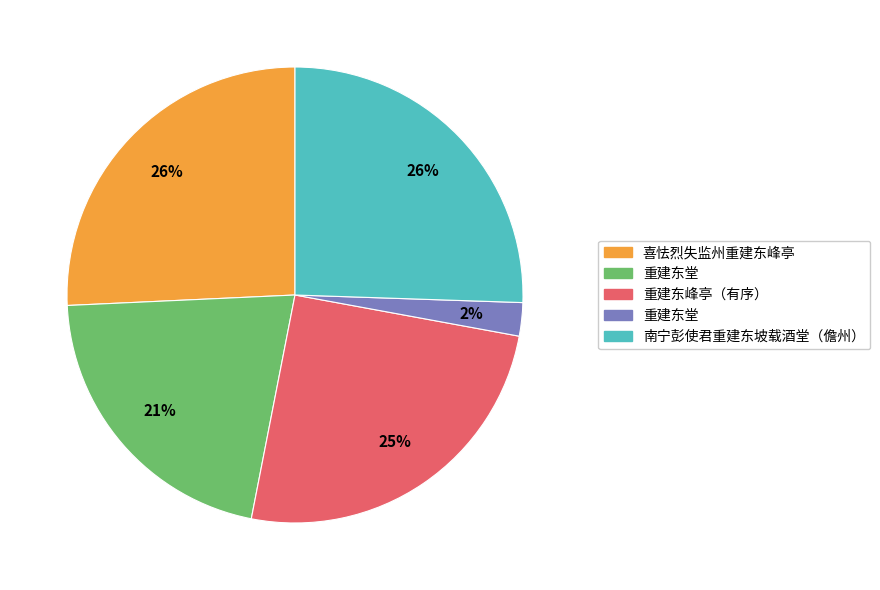

Is there any slice that represents more than half of the pie?

No